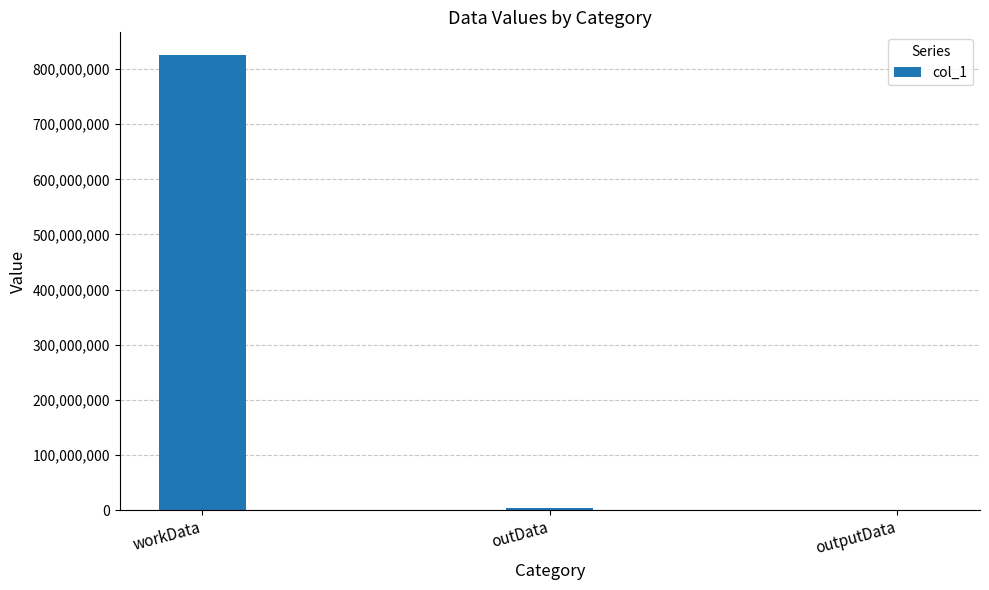

At which label is the value closest to 412701845?

outData